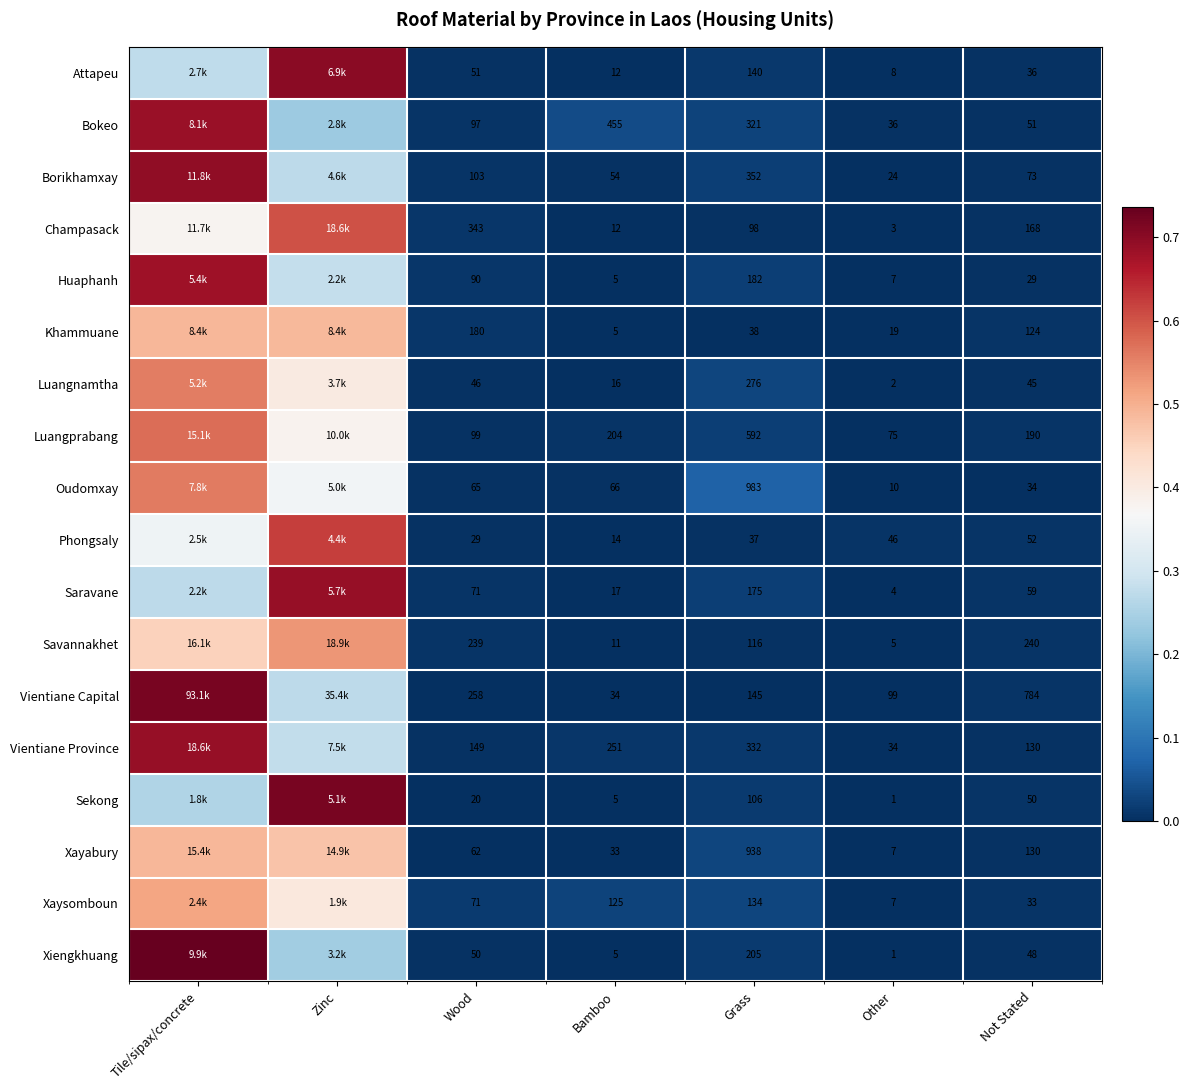

Is the value of Attapeu at Wood greater than the value of Luangnamtha at Other?

Yes